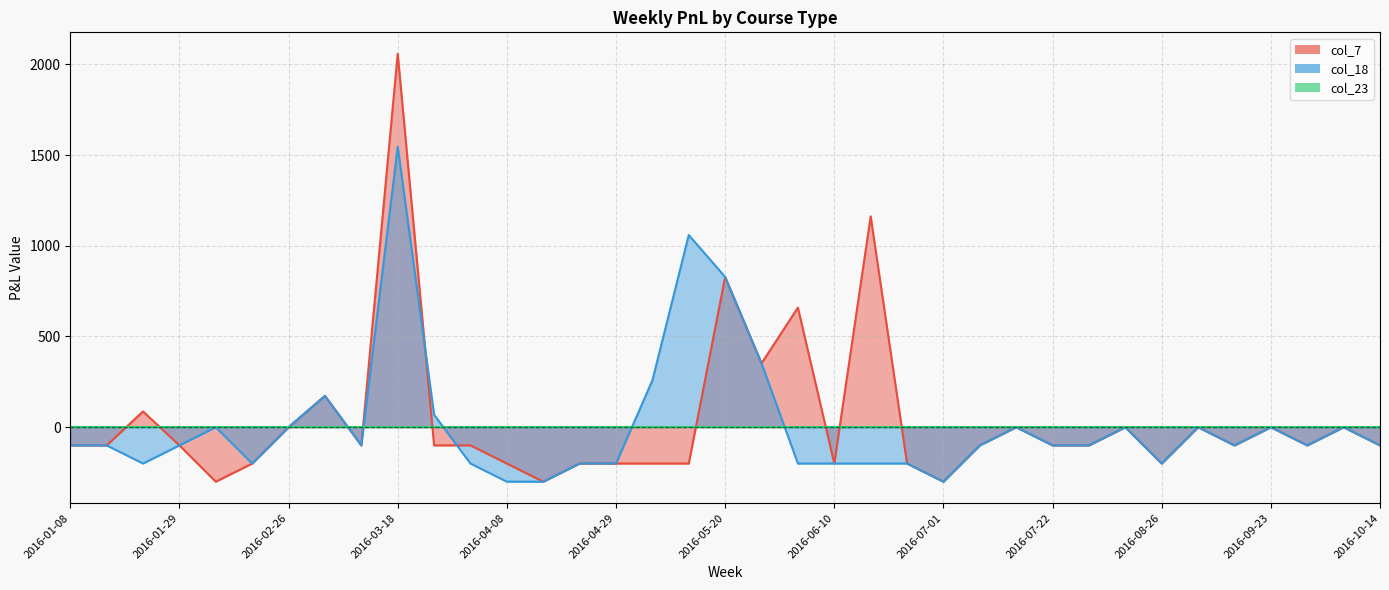

After their last crossing, which series has the higher values: col_7 or col_18?

col_7